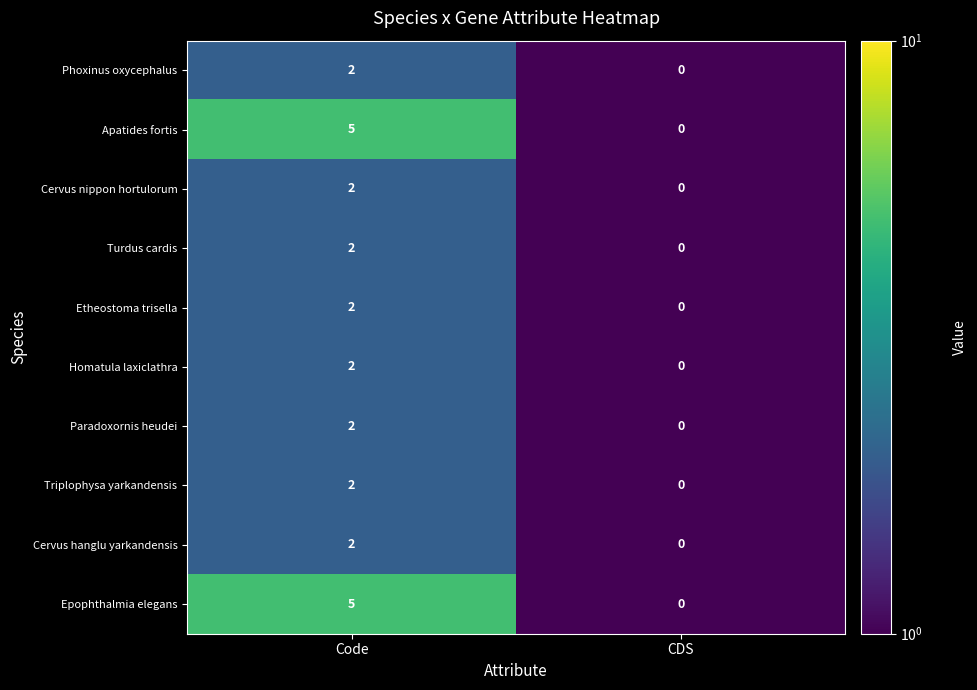

Is it true that Phoxinus oxycephalus equals 0 at CDS?

True